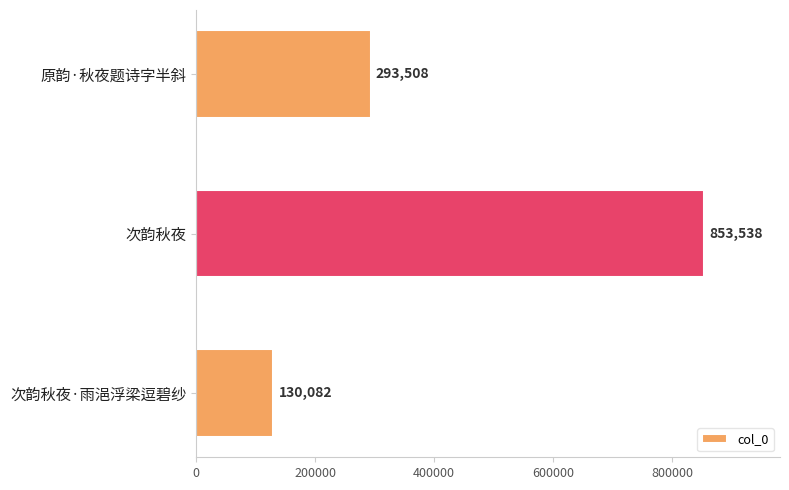

What is the difference between the maximum and minimum values?

723456